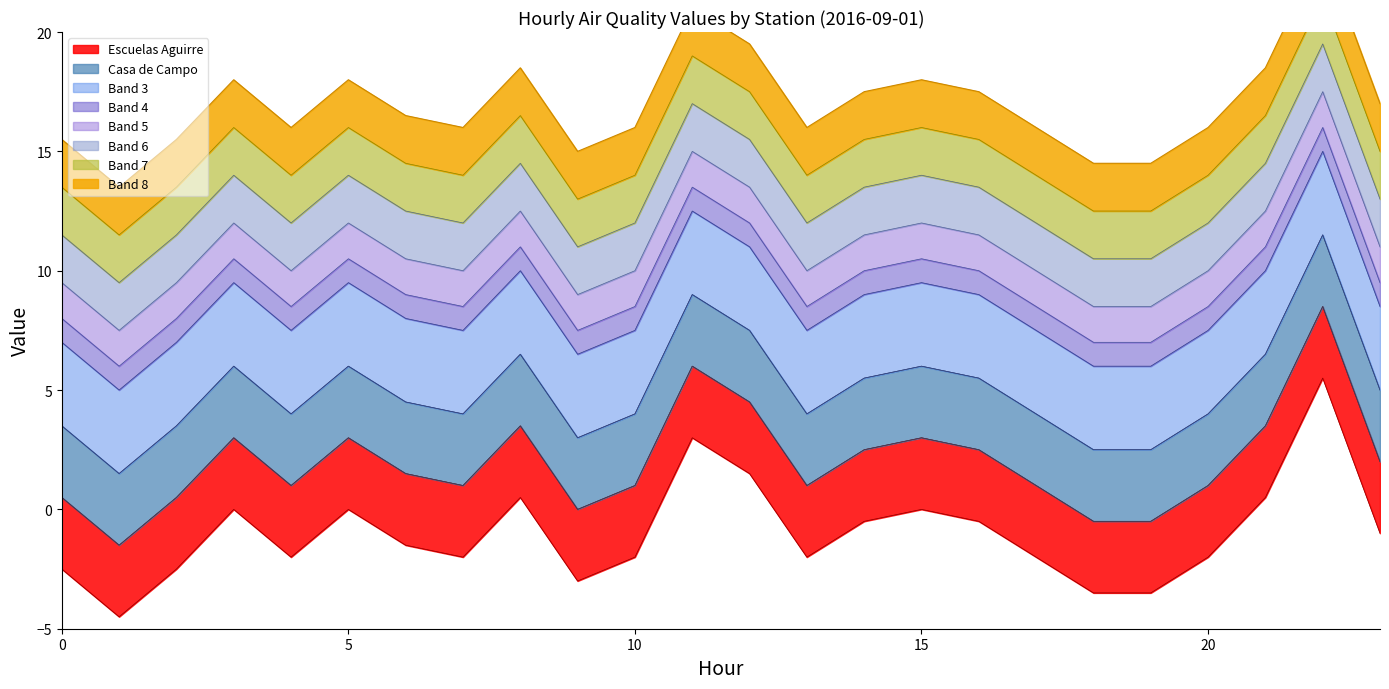

Which series ends up on top after the final intersection of Escuelas Aguirre and Casa de Campo?

Casa de Campo